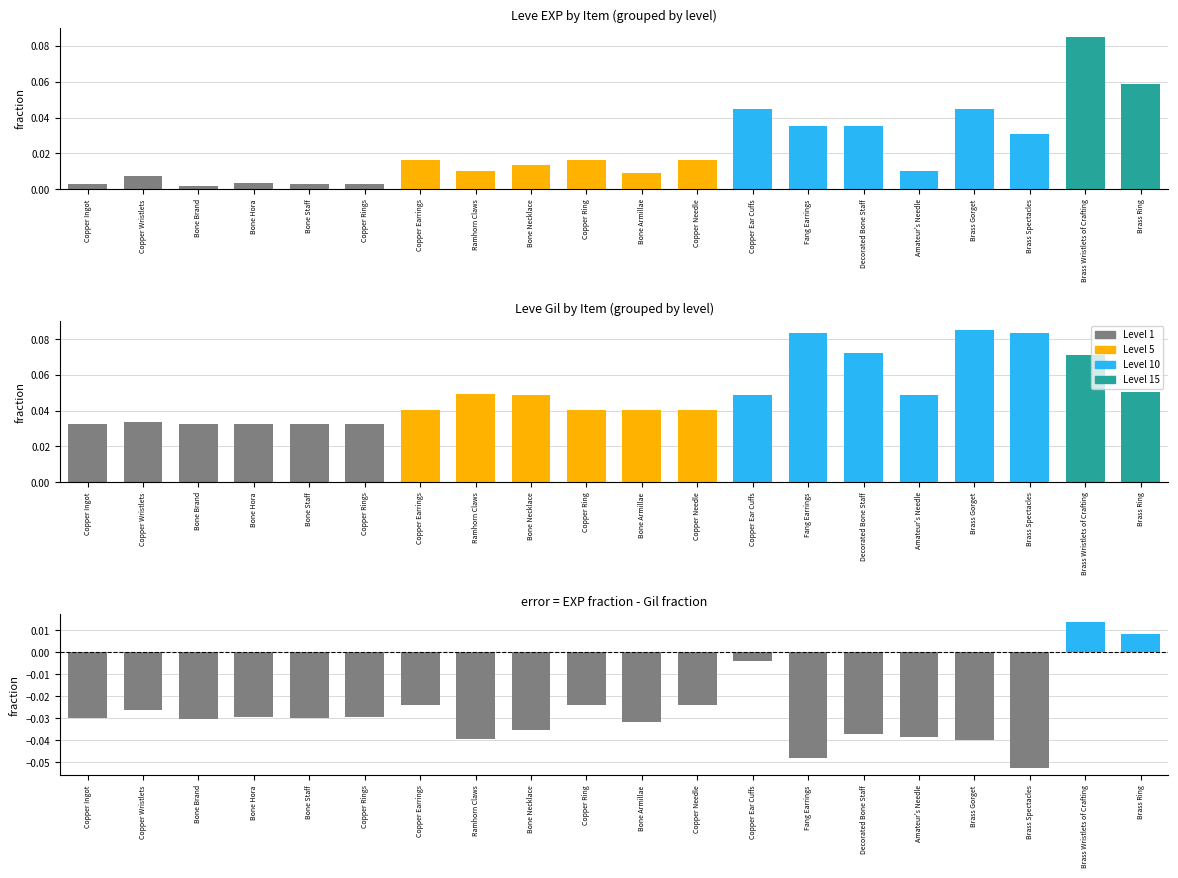

Which category has the highest value across all series?

Brass Wristlets of Crafting